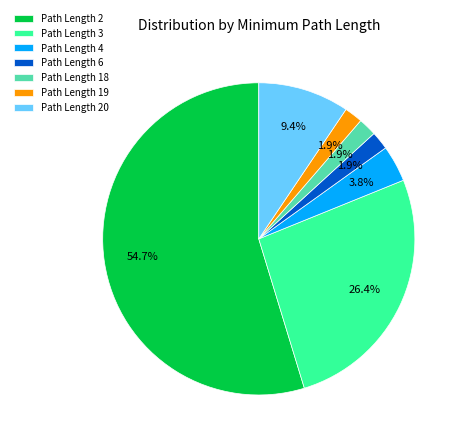

Which slice represents more than half of the pie?

Path Length 2